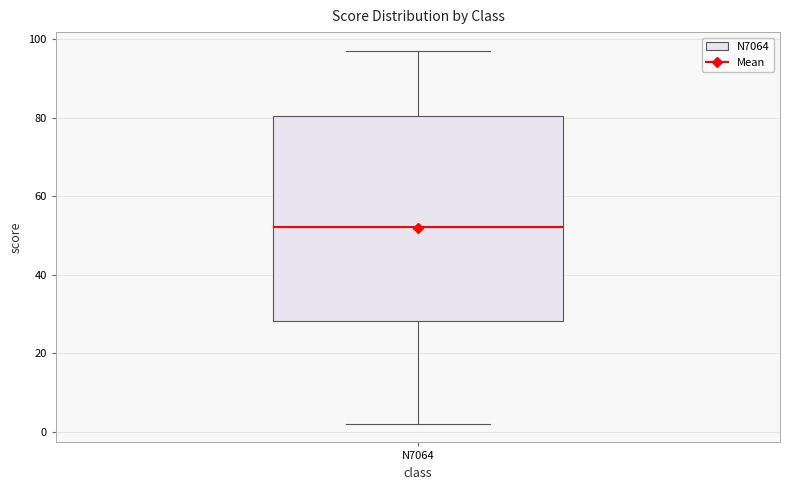

Where is the lower edge of the box for N7064 on the y-axis? The values are not printed on the chart, so give them approximately, as read against the axis.

28